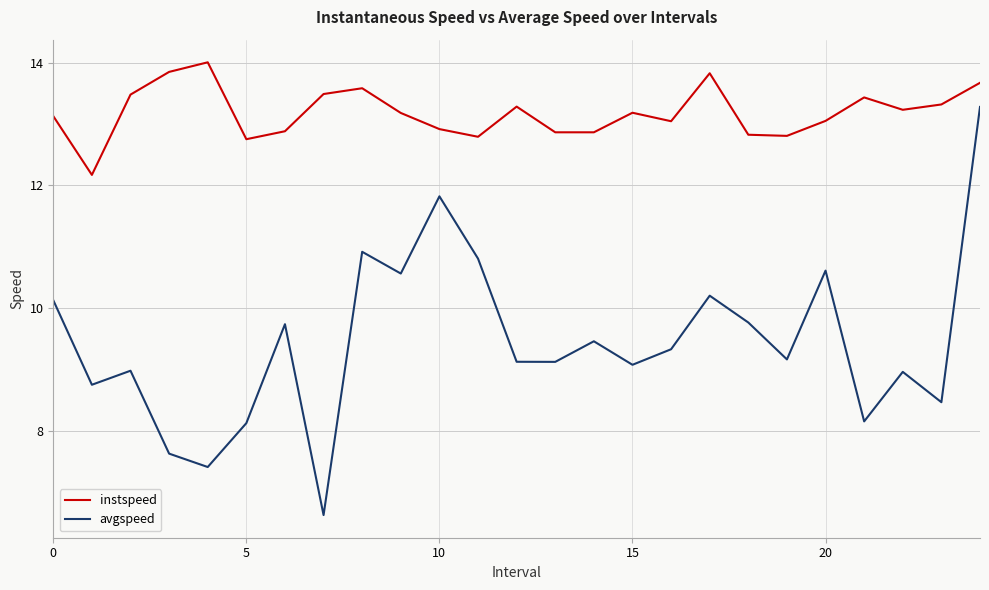

What are all the series names shown in the legend?

instspeed, avgspeed